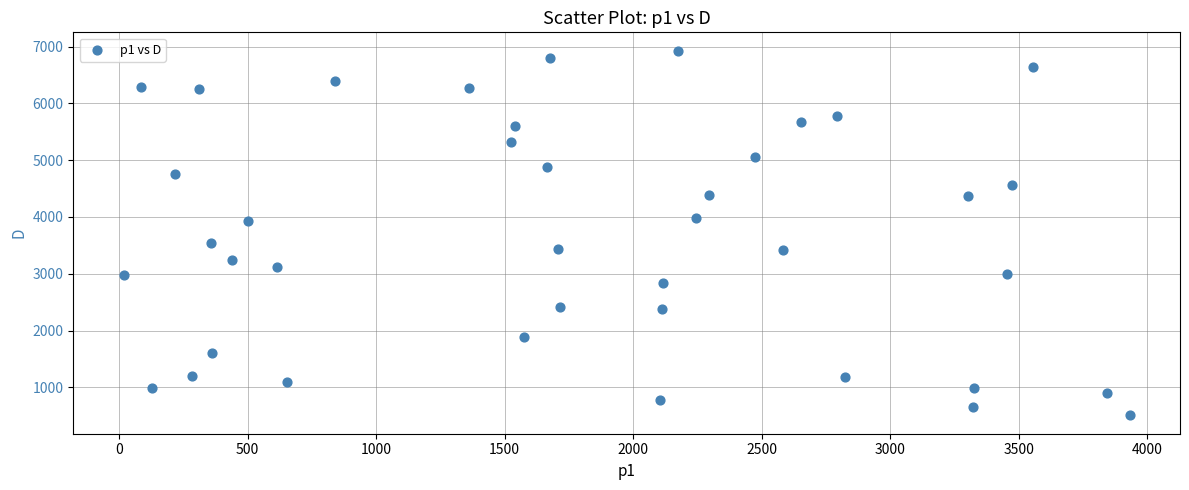

What is the range of X values (max minus min)?

3914.6